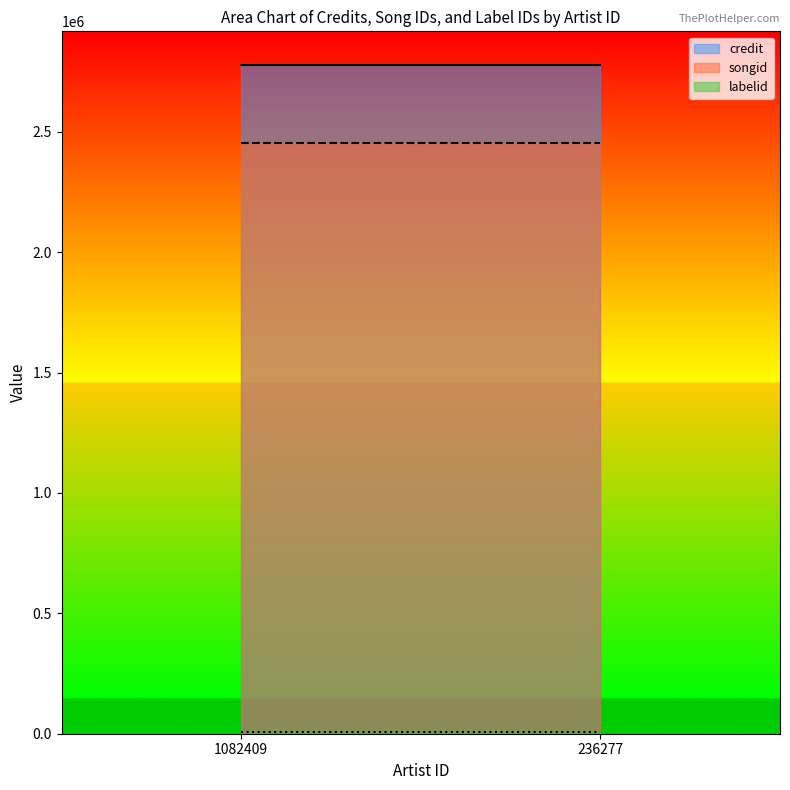

What is the minimum value for credit?

2778324